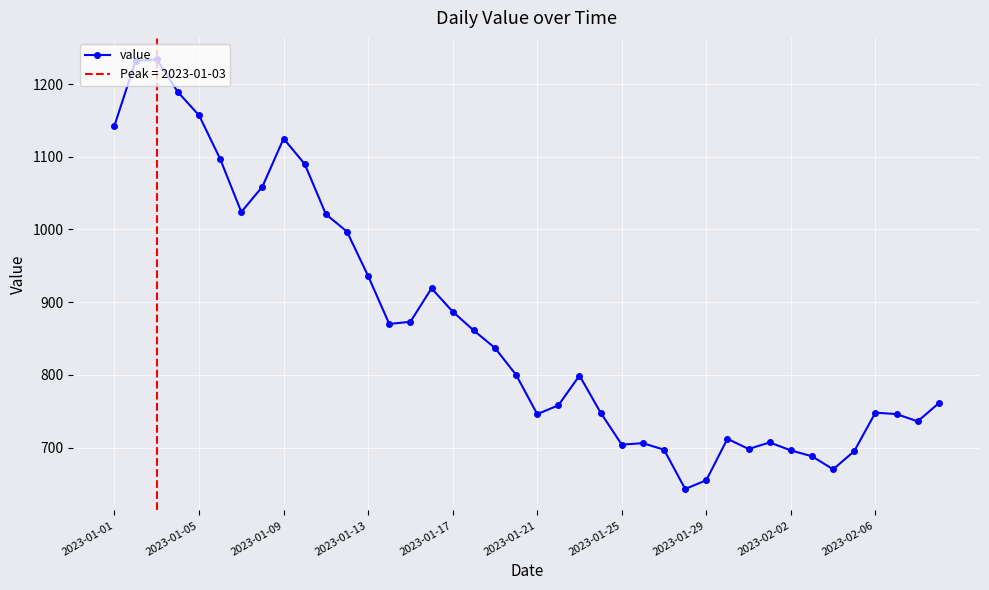

Is it true that value equals 655 at 2023-01-29?

True